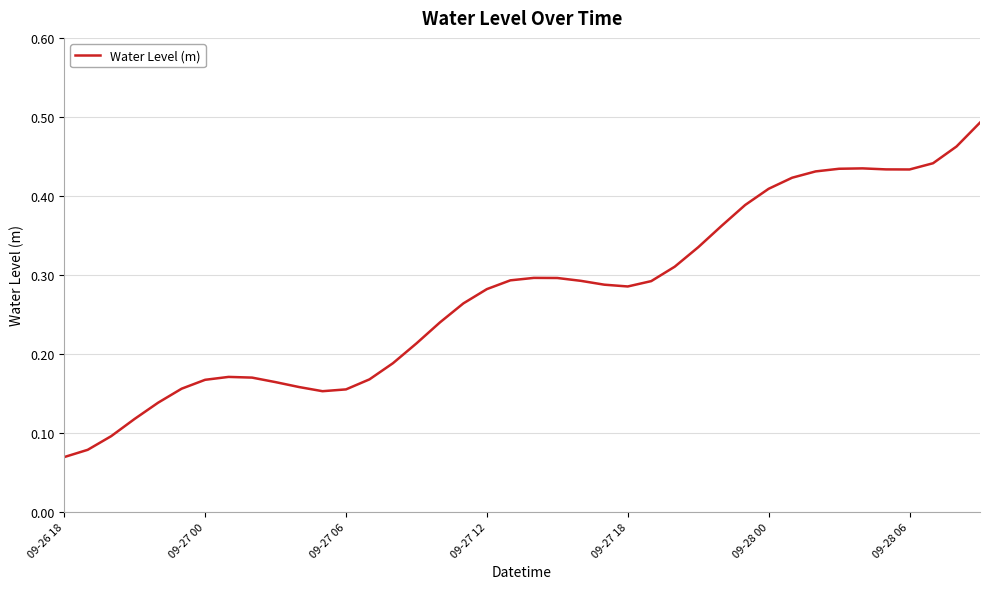

Is this an area chart (filled region under the line)?

No